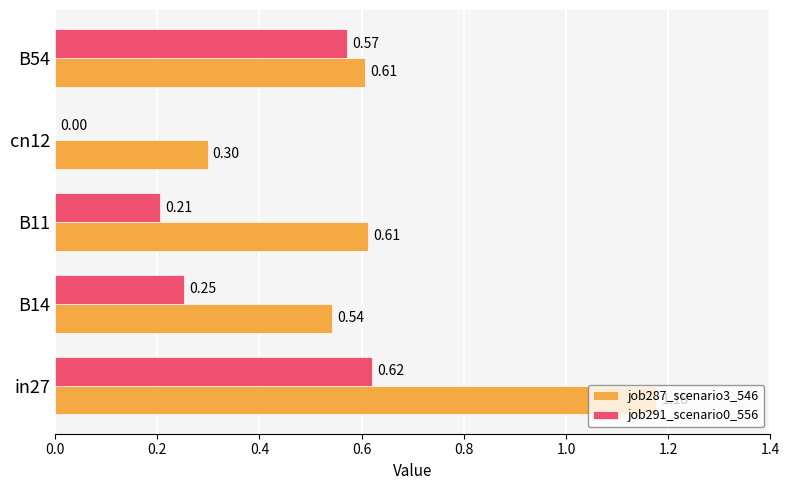

What is the sum of all job291_scenario0_556 values?

1.6